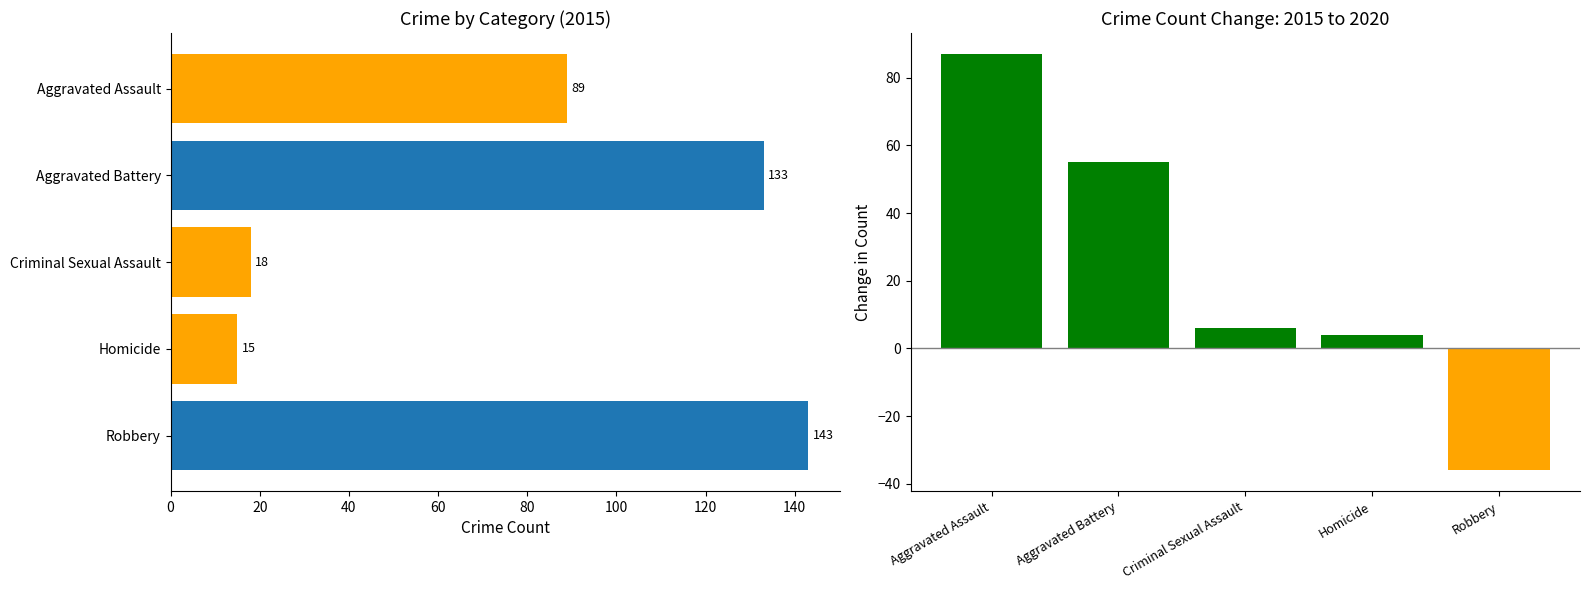

How many values are above zero?

4